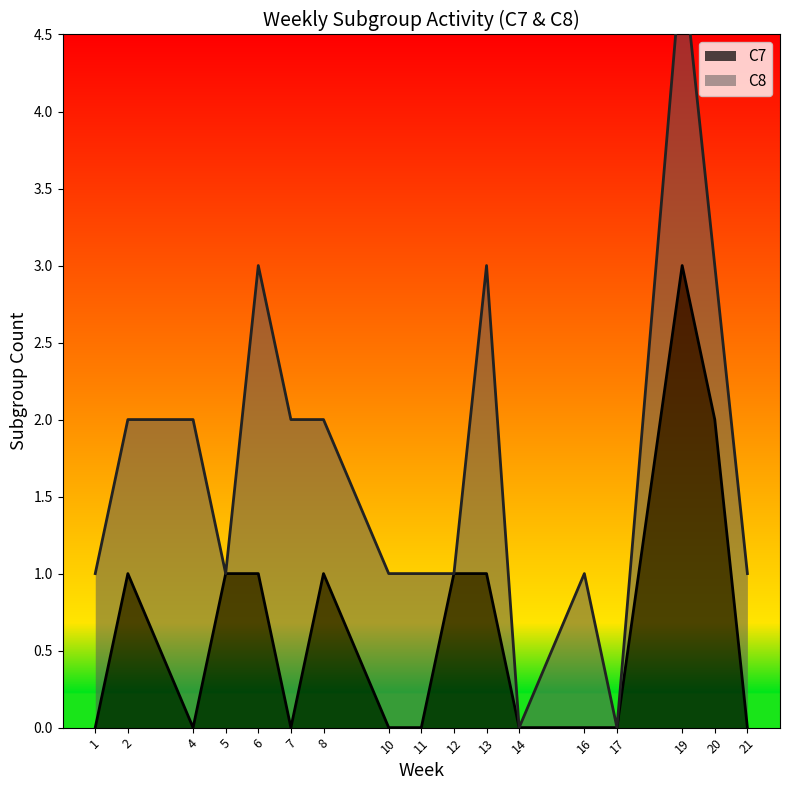

The value of C7 at 1 is 0. True or false?

True